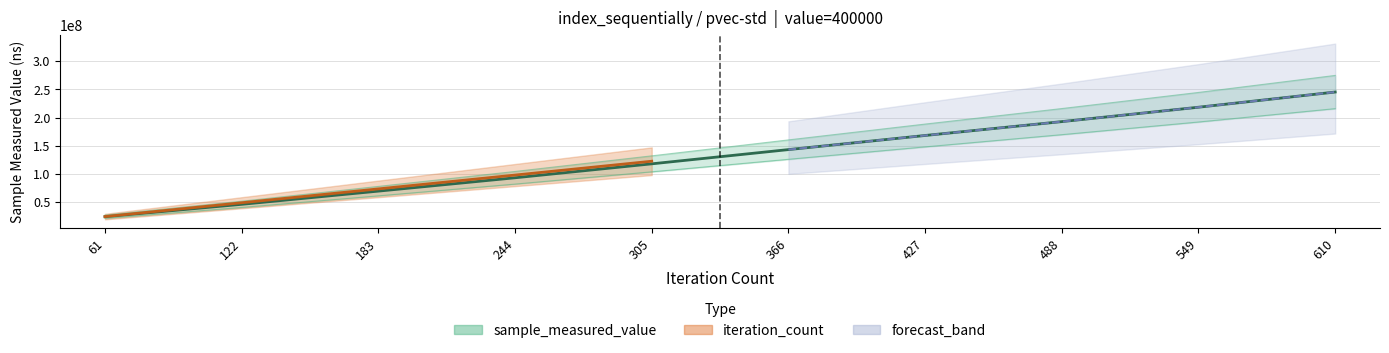

True or false: iteration_count and sample_measured_value cross at least once.

False